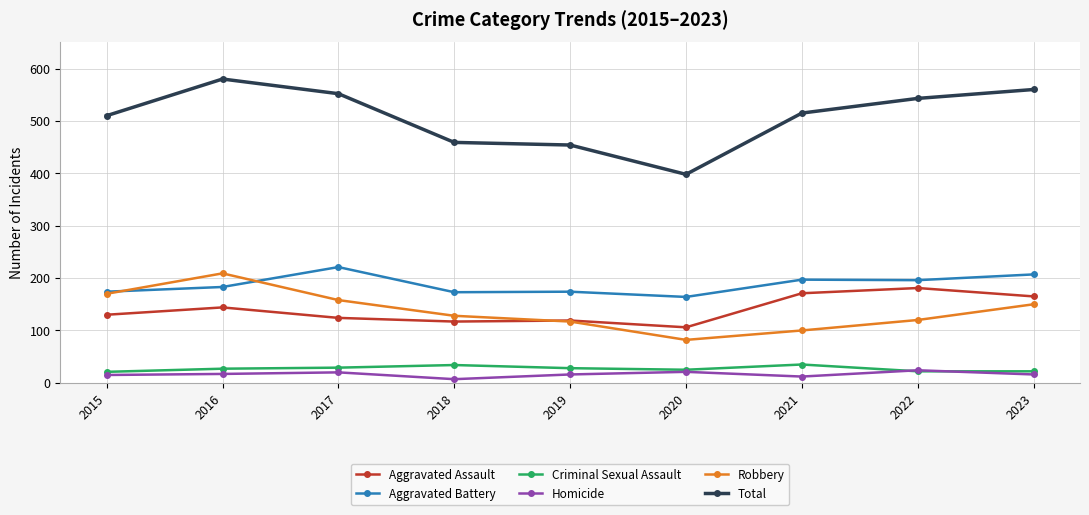

What is the sum of all Homicide values?

148